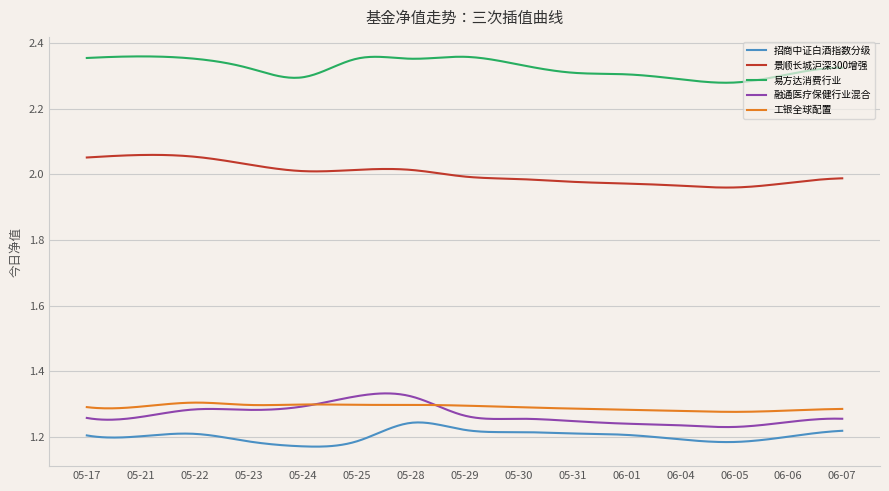

True or false: 易方达消费行业 and 招商中证白酒指数分级 cross at least once.

False